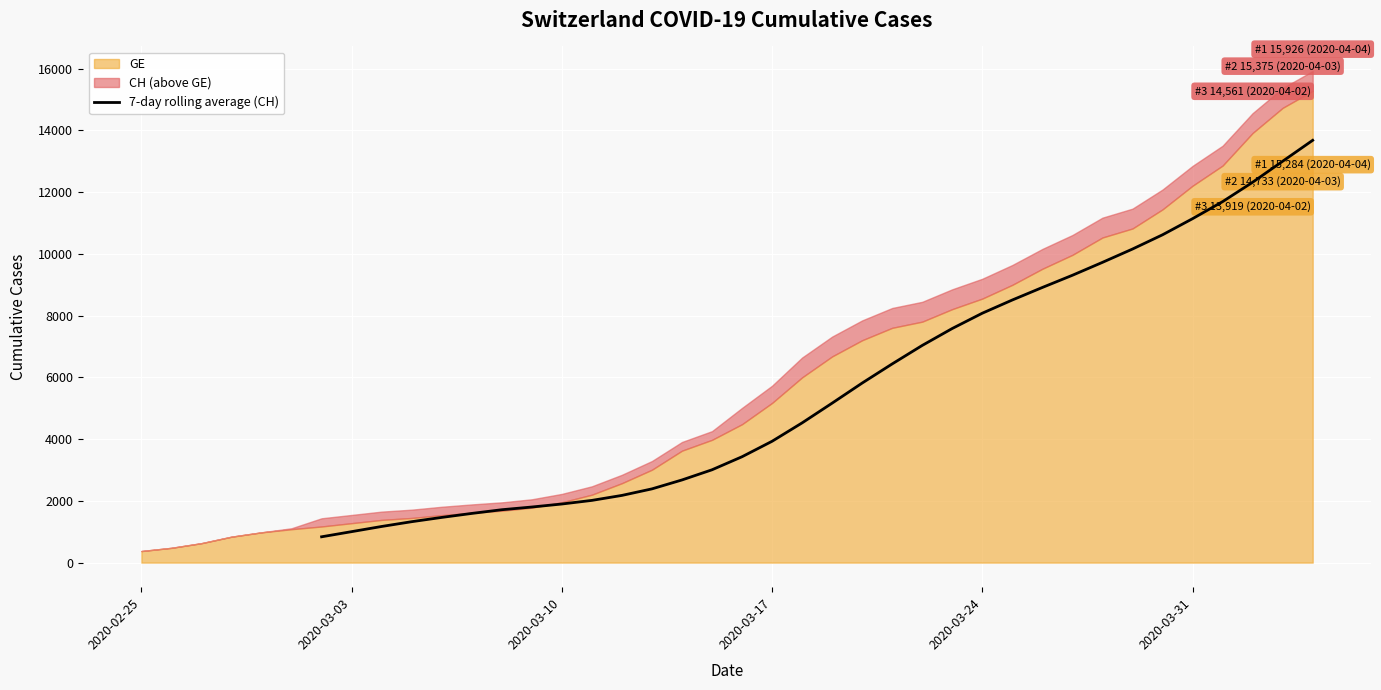

How many values are between 1464 and 8914?

20